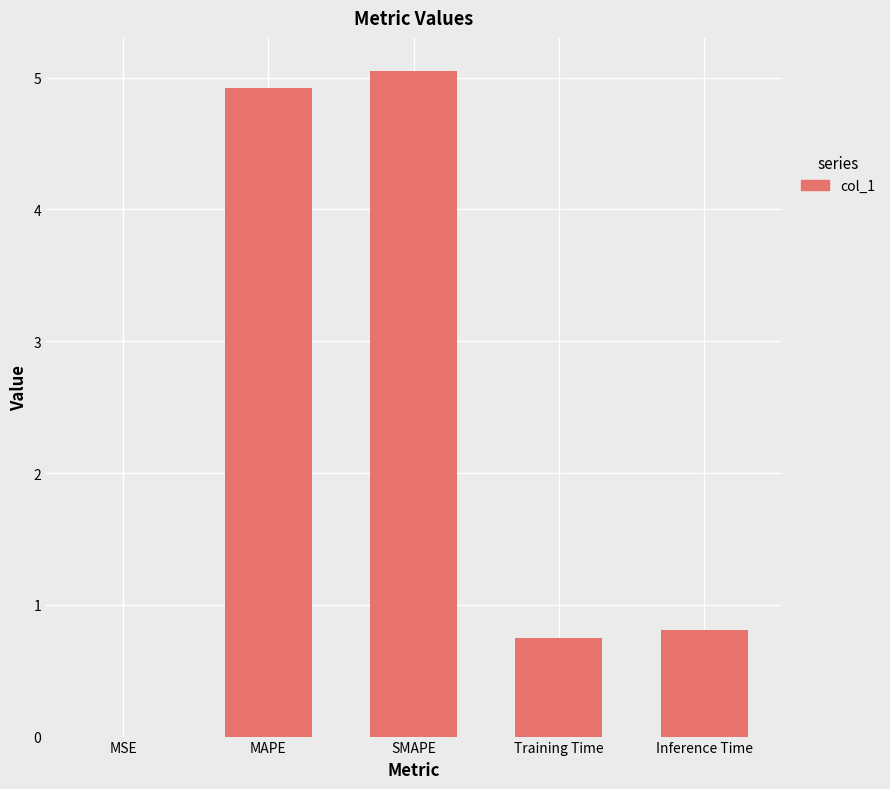

What is the change in value from Training Time to Inference Time?

+0.1